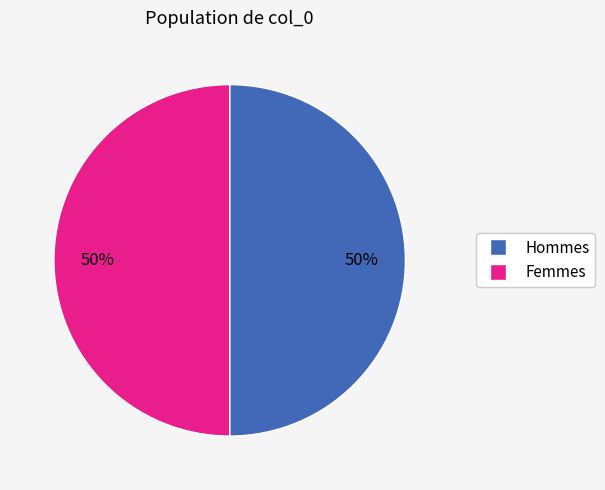

How many slices are in this pie chart?

2